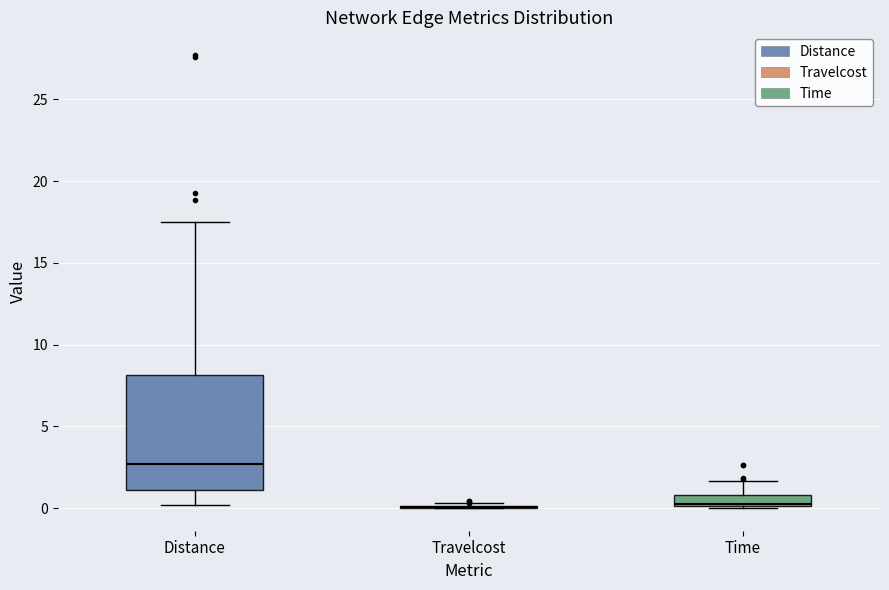

Which box is the tallest, from its lower edge to its upper edge?

Distance